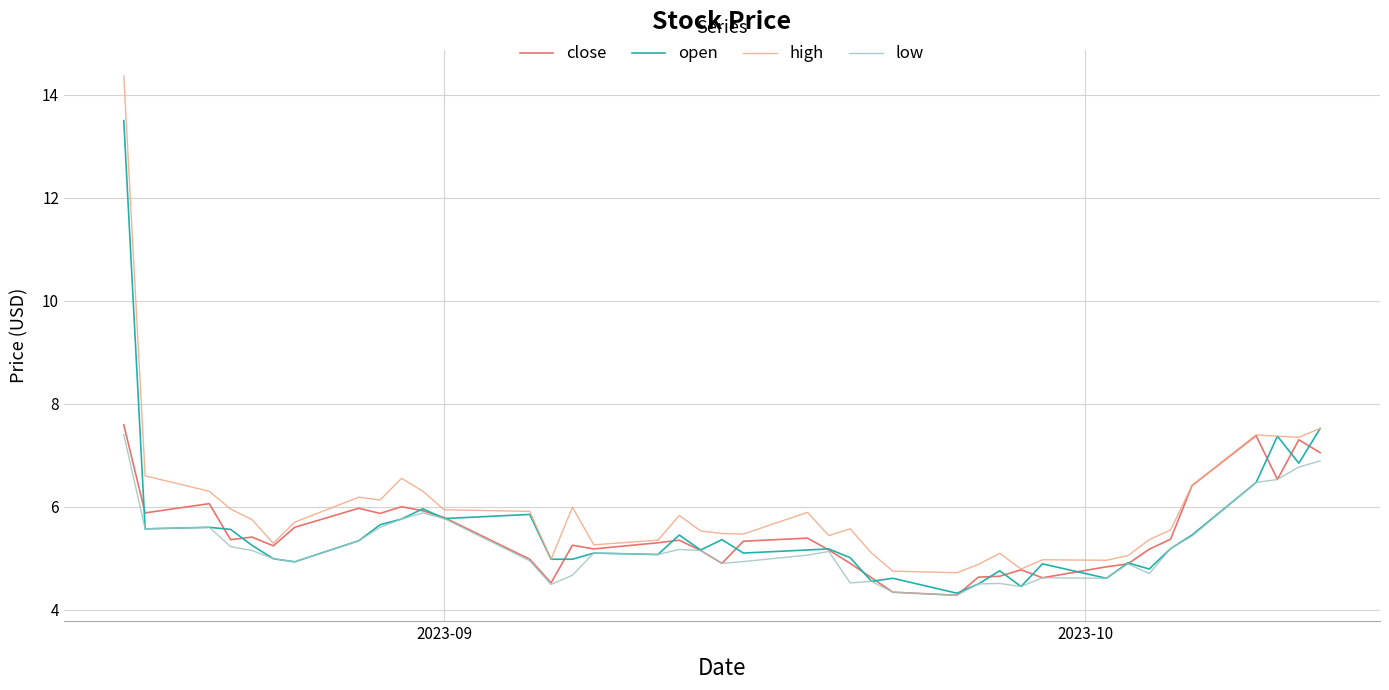

Which series has the largest range (max minus min)?

high